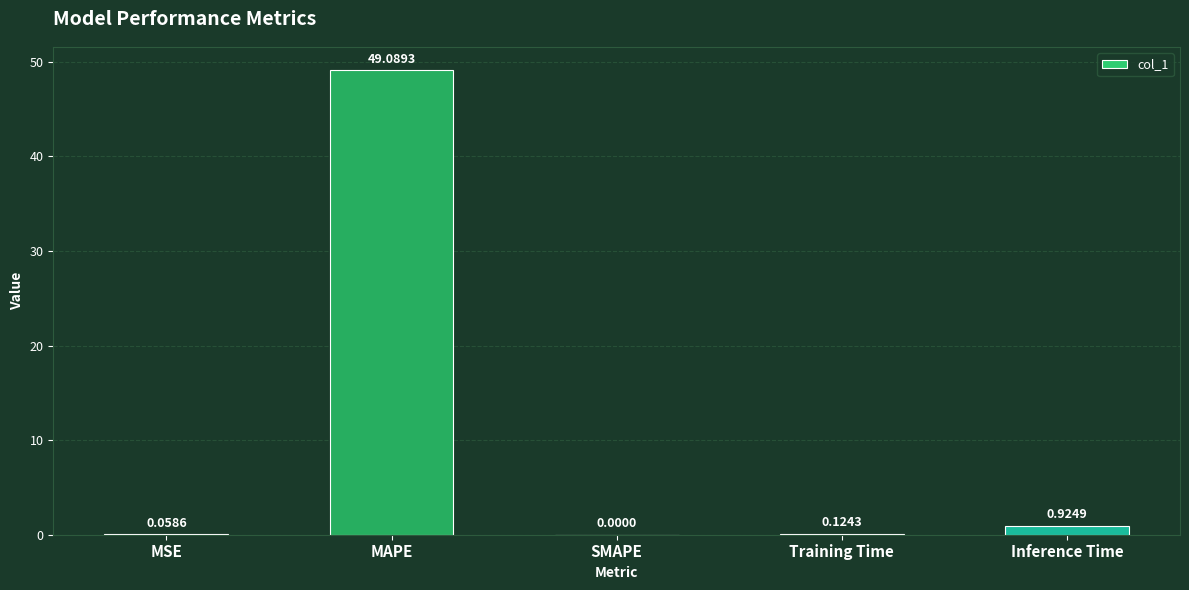

Where is the data nearest to the value 24?

Inference Time